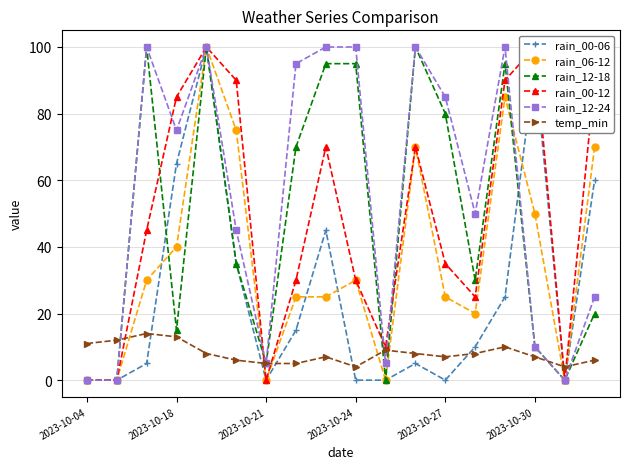

True or false: rain_06-12 has more than 2 interior local peaks.

True